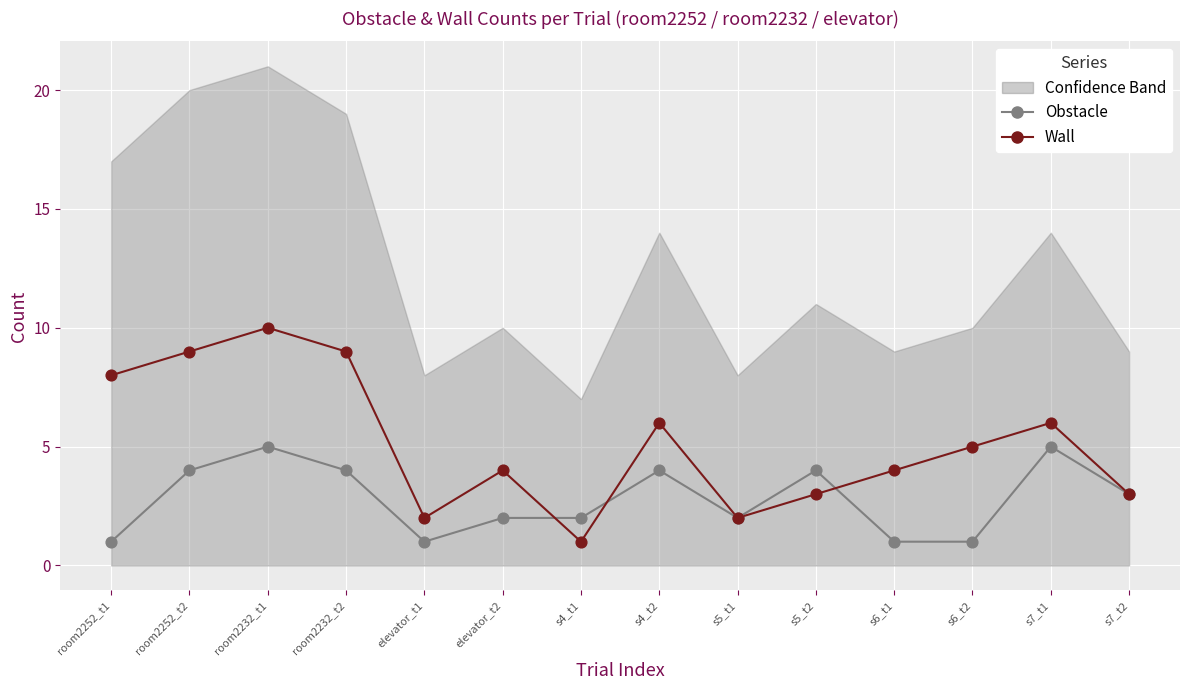

Which series has the largest Y range (max minus min)?

Wall